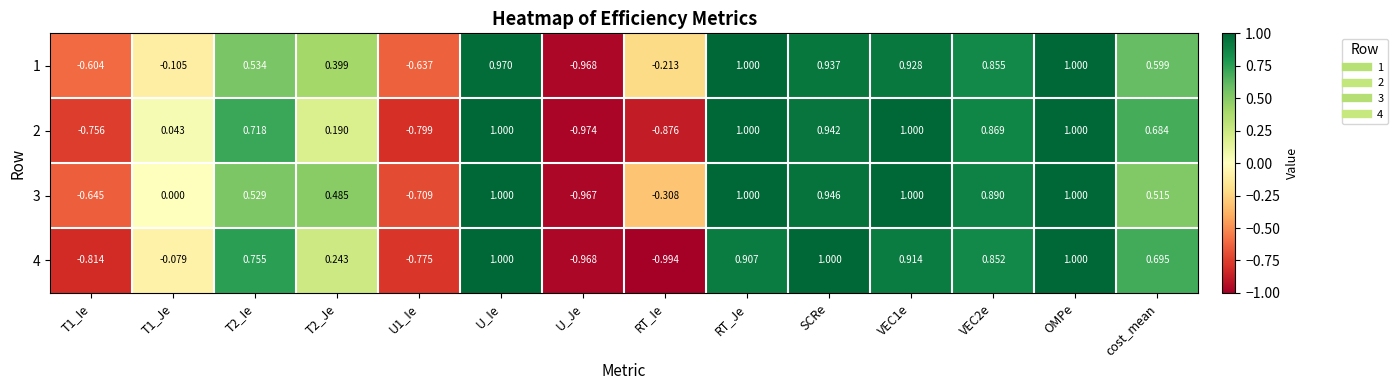

At which category is the sum across all series the highest?

OMPe